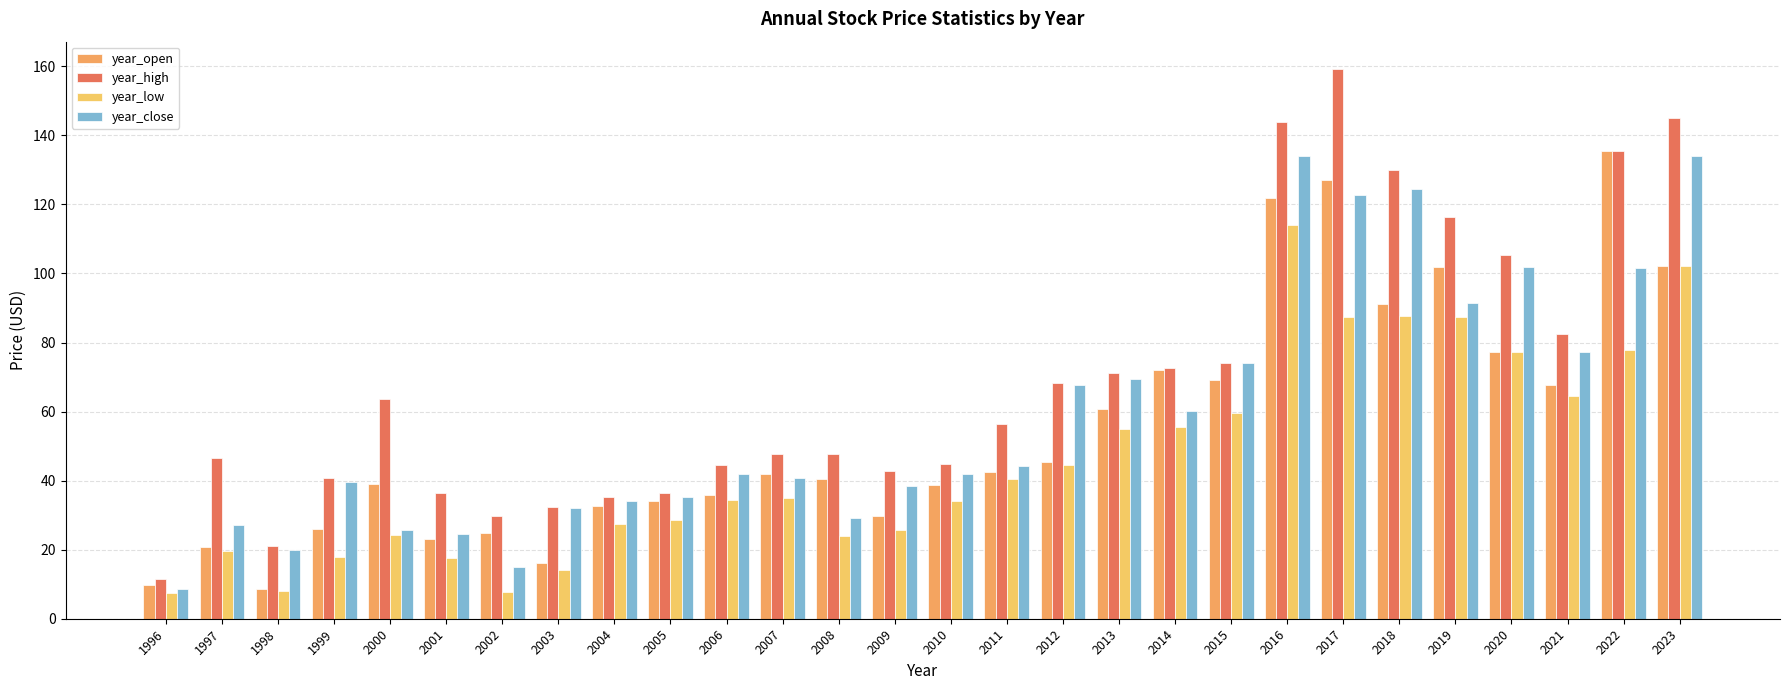

Rank the series by their average value, from highest to lowest.

year_high, year_close, year_open, year_low